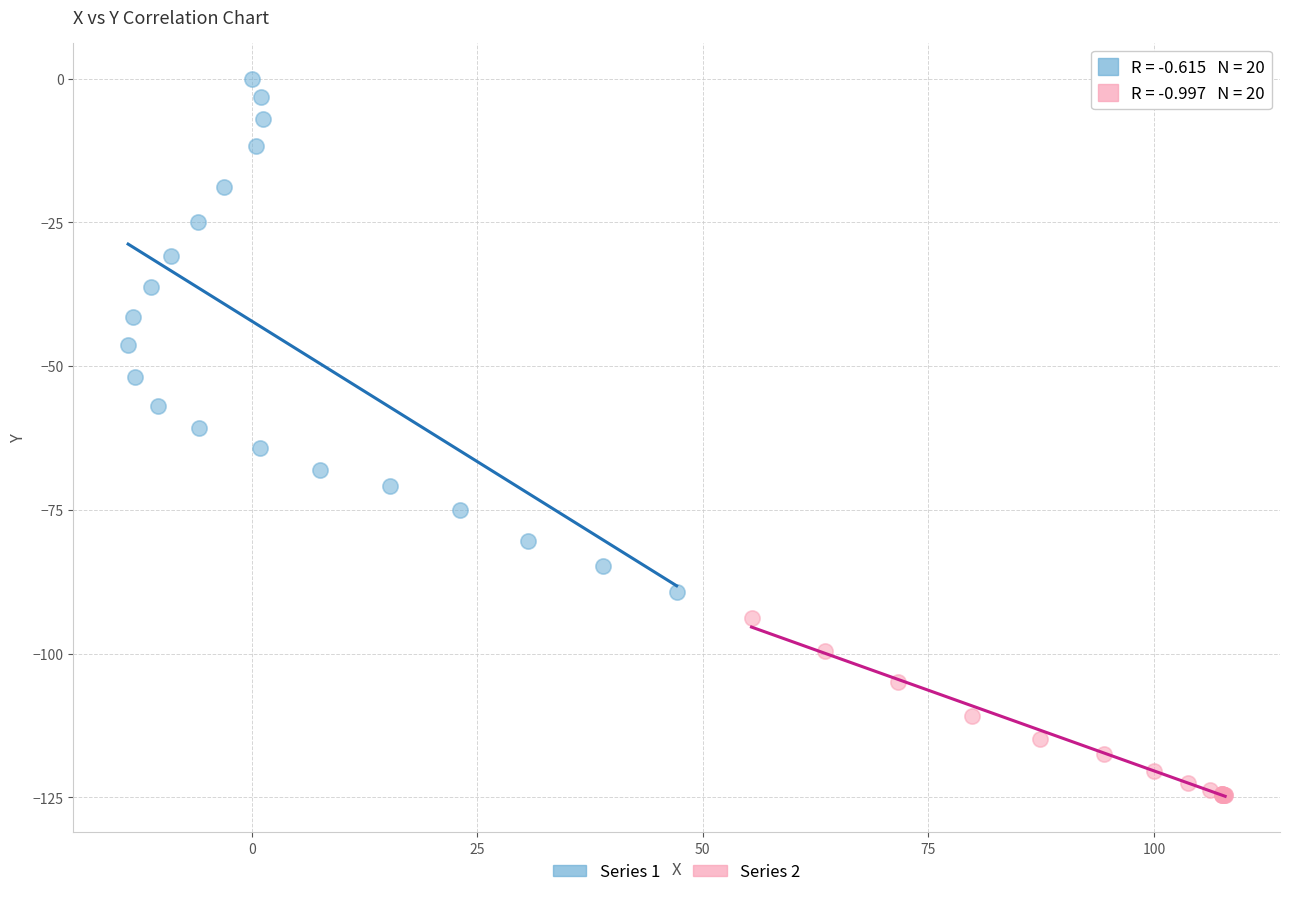

Which series contains the highest Y value?

Series 1